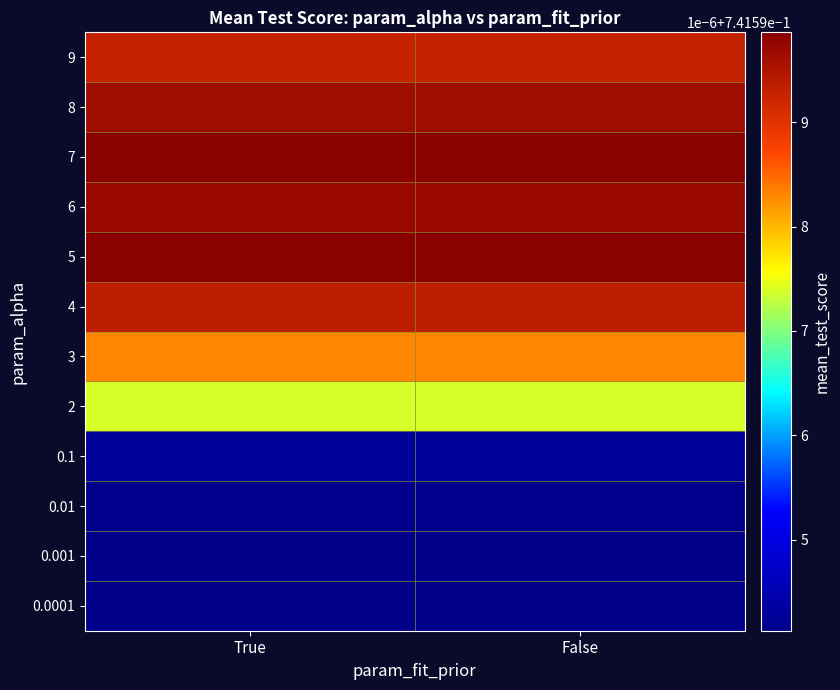

At how many categories does at least one series exceed 0?

2